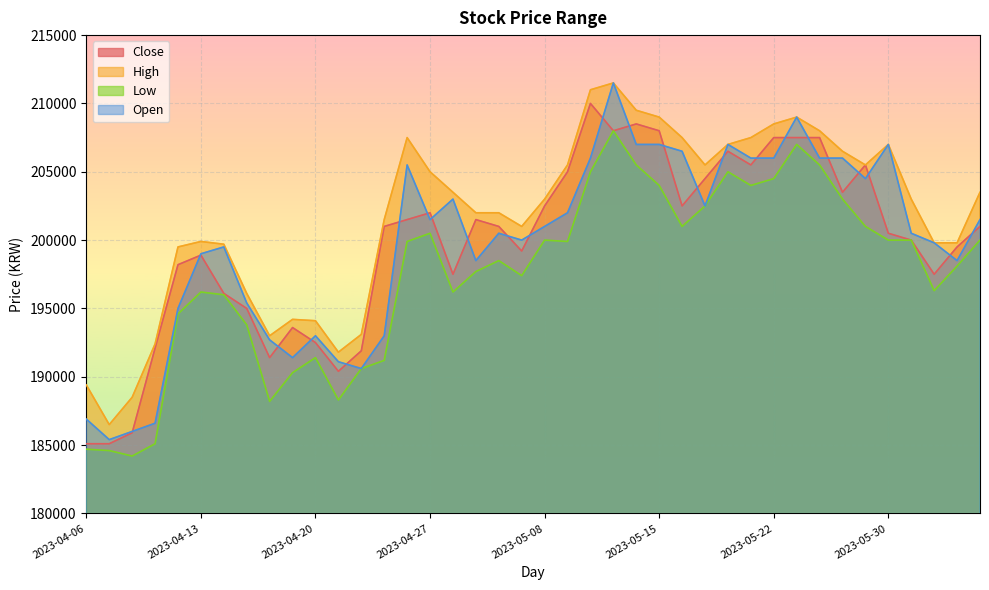

Which has a higher value, 2023-04-13 or 2023-05-23?

2023-05-23